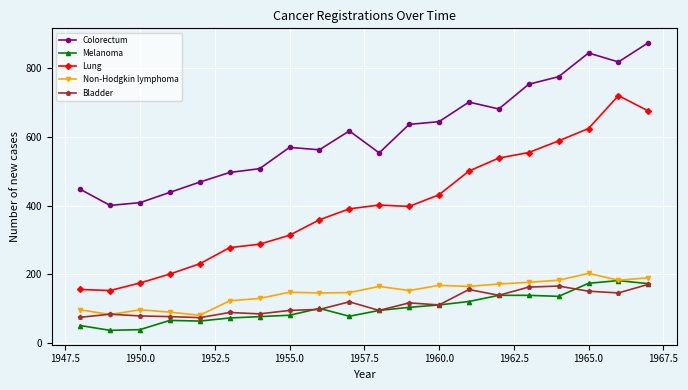

True or false: Non-Hodgkin lymphoma has more than 0 interior local peaks.

True